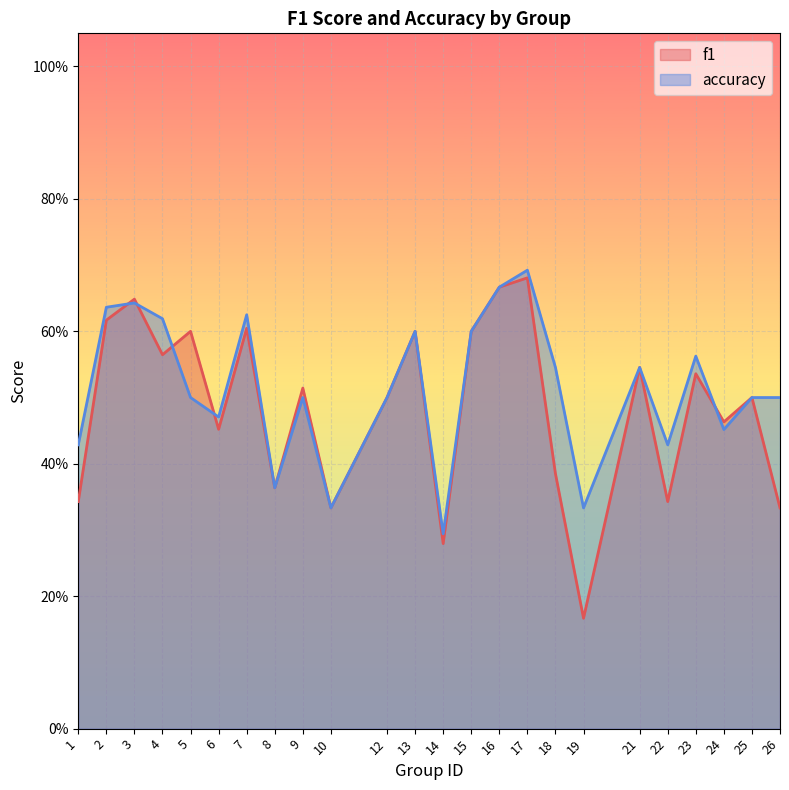

What is the minimum value shown in the chart?

0.2